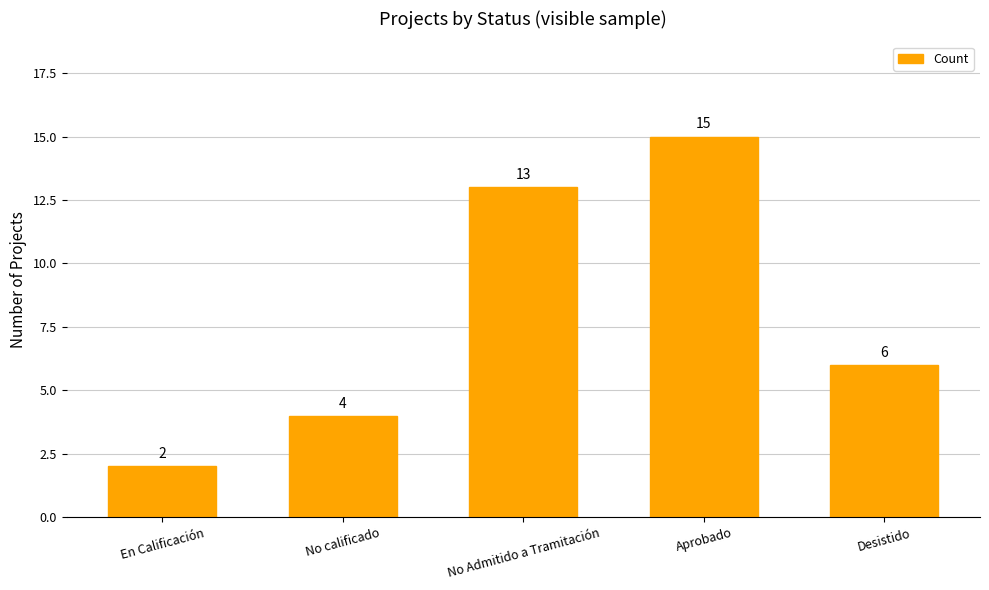

Where is the data nearest to the value 8?

Desistido